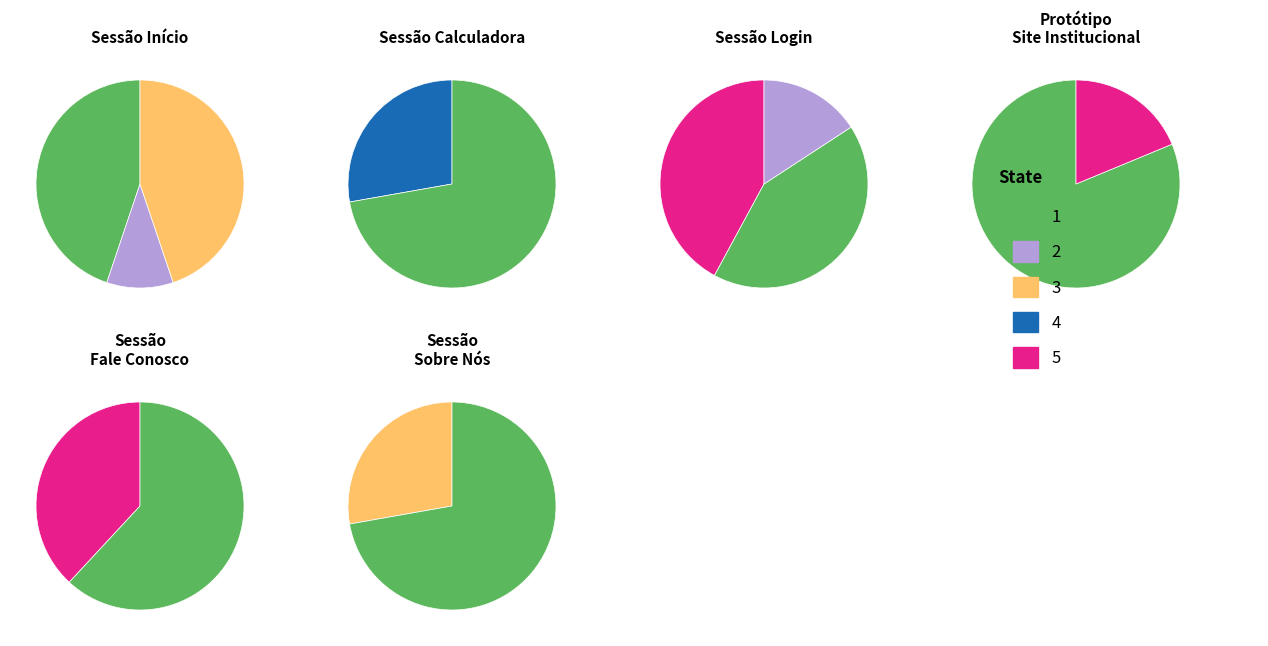

True or false: Sessão Sobre Nós accounts for 6% of the total.

True